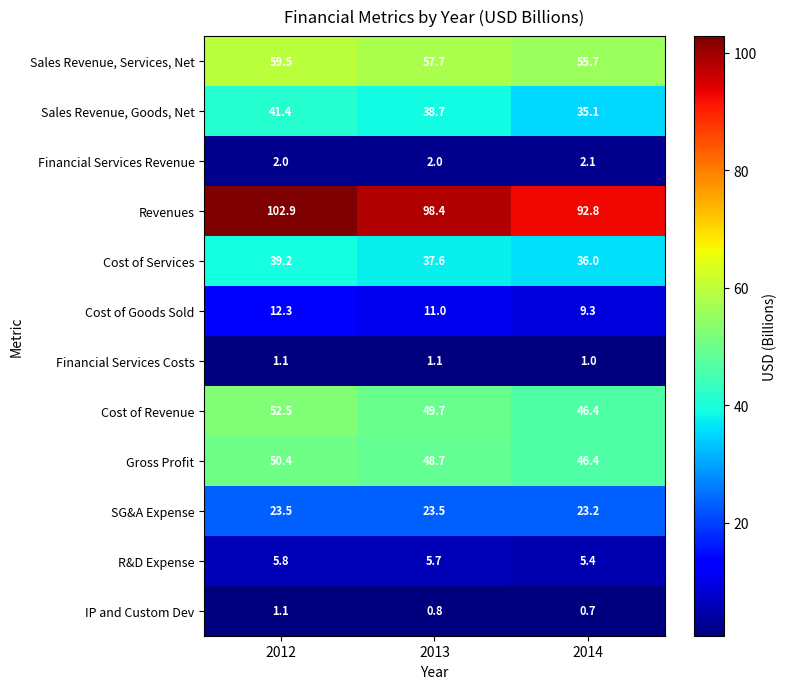

What is the average value of the IP and Custom Dev series?

0.9